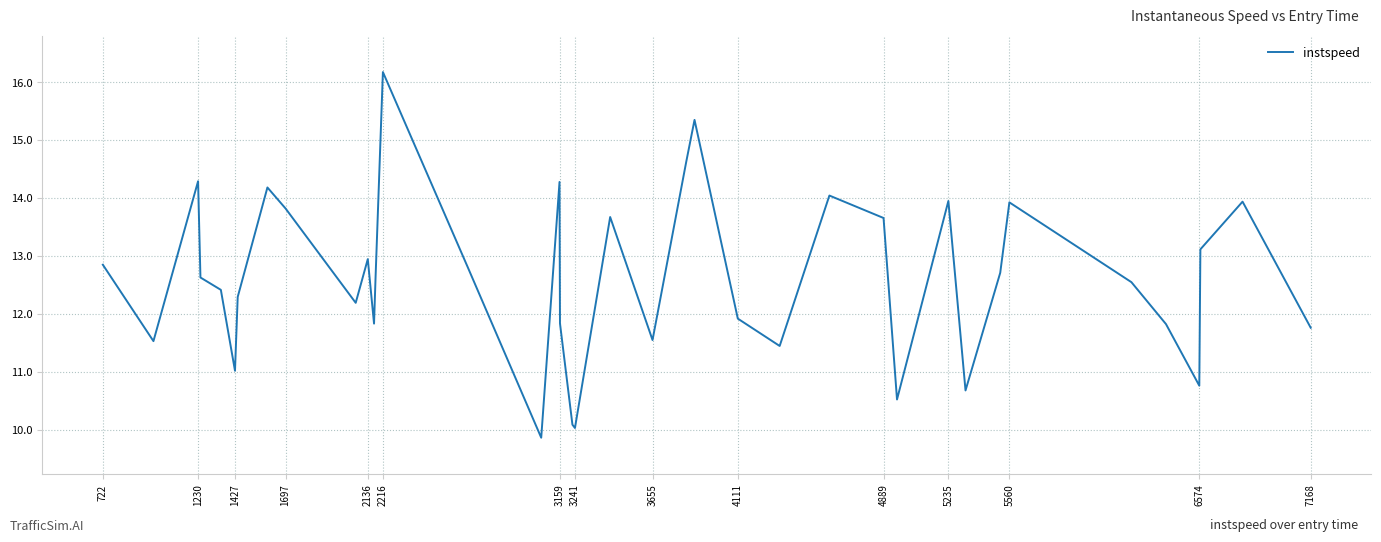

Count the number of values greater than 12.

24